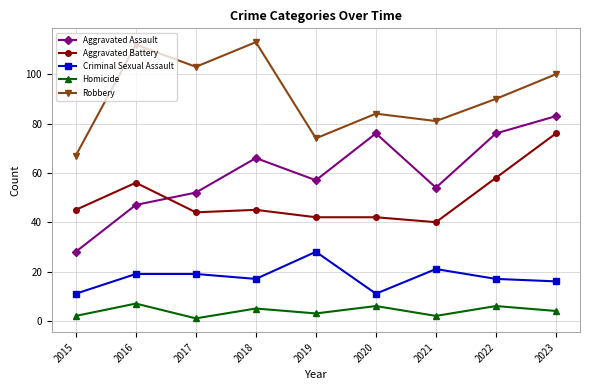

True or false: Aggravated Battery has a value of 82 at 2016.

False